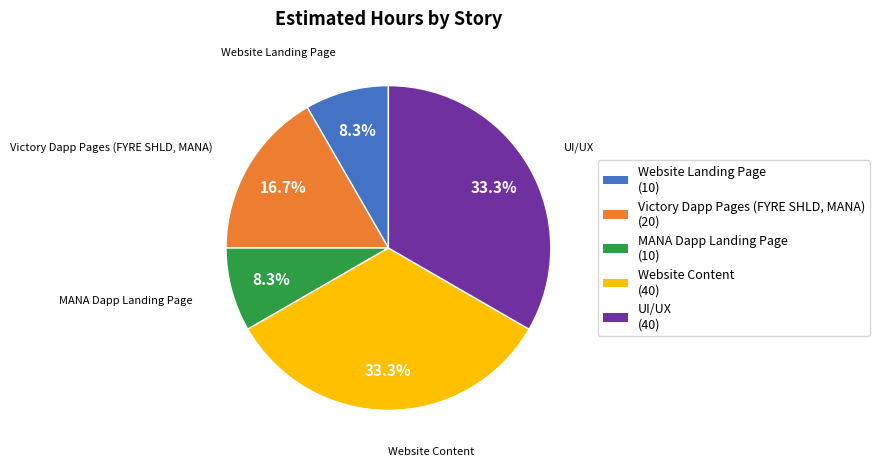

What is the ratio of the value at Victory Dapp Pages (FYRE SHLD, MANA) to the value at MANA Dapp Landing Page?

2.0